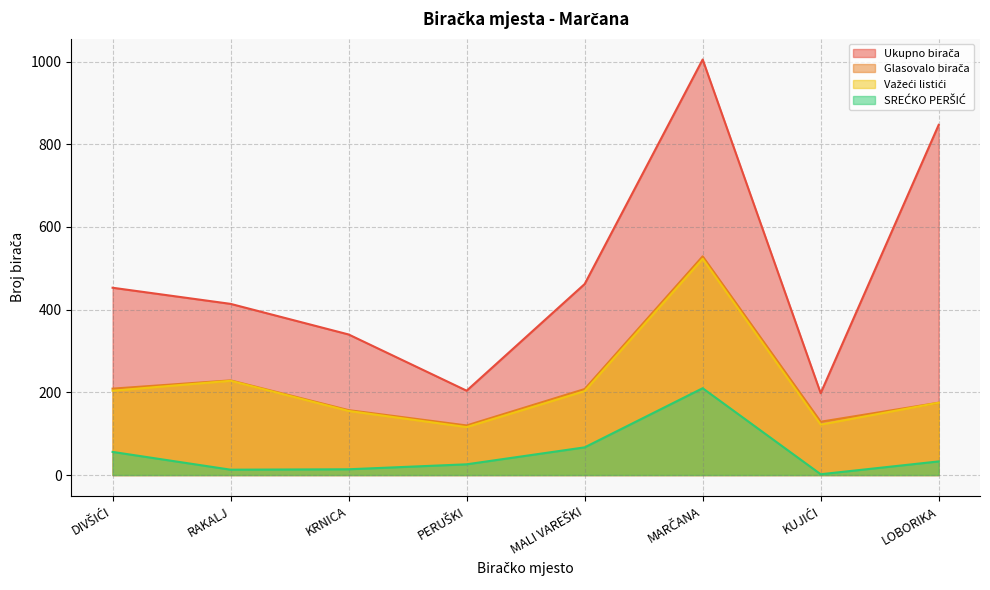

The Ukupno birača series shows 1147 at LOBORIKA. True or false?

False